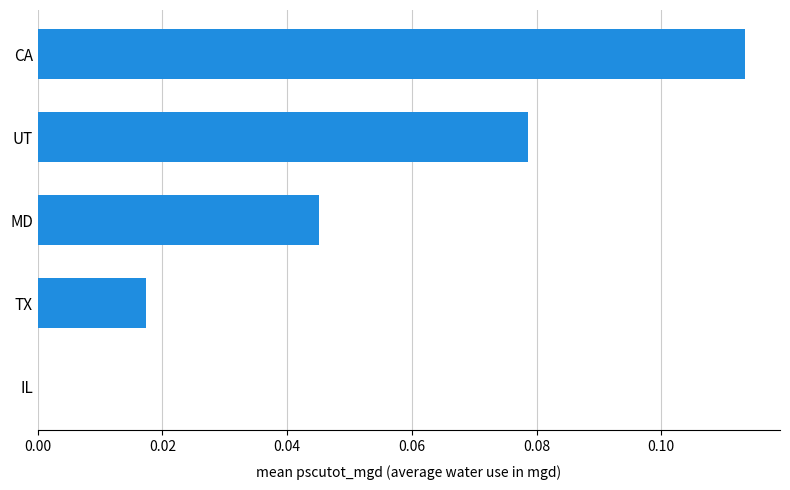

The value at IL is 0.0. True or false?

True